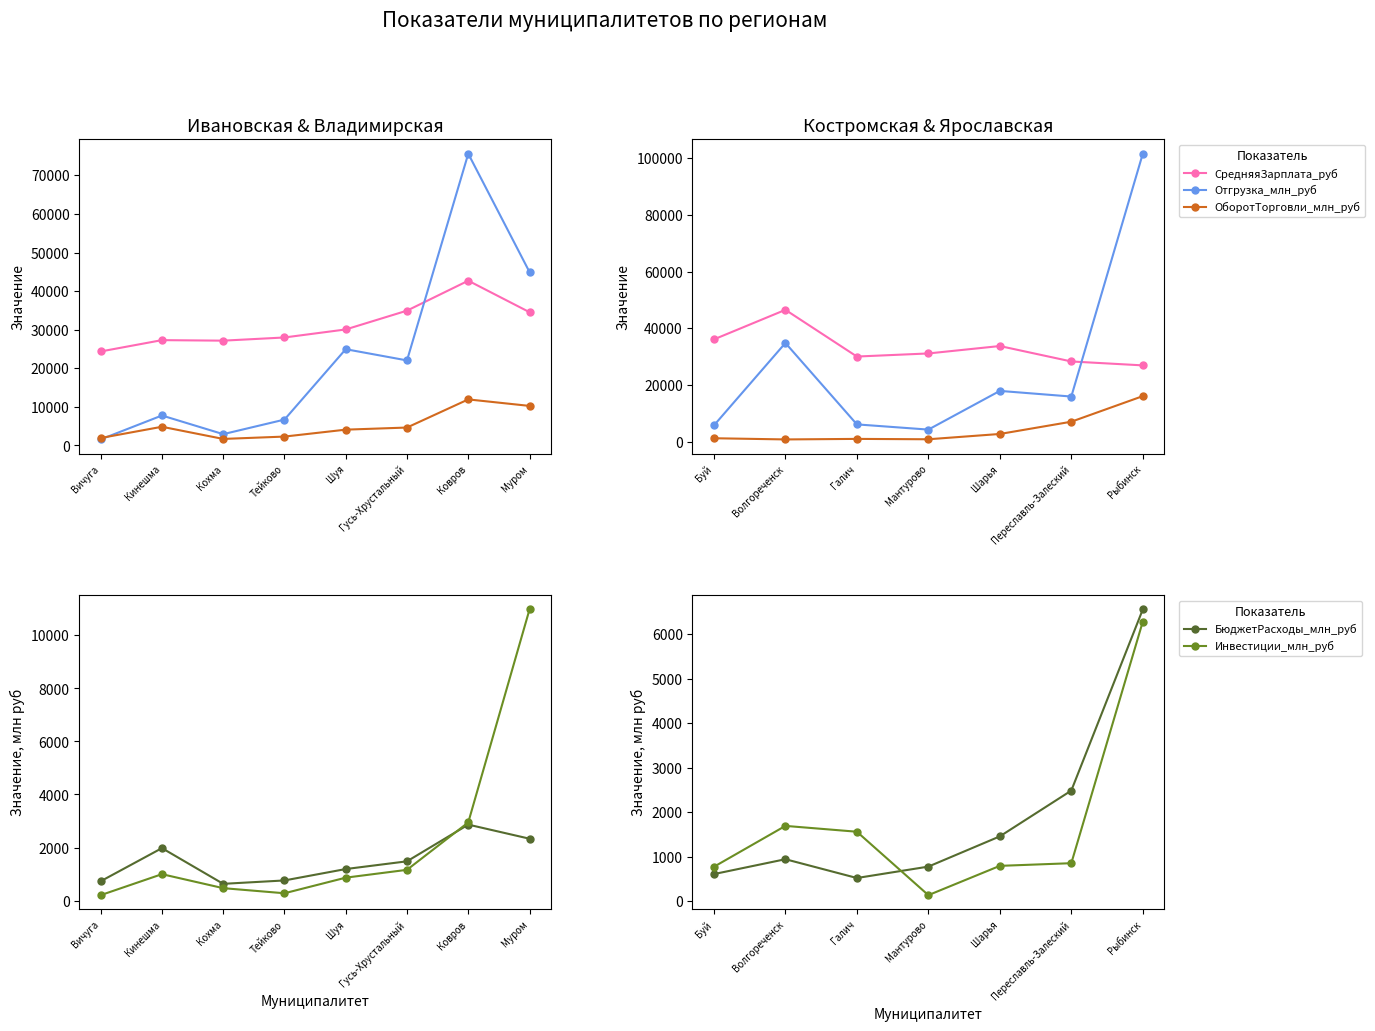

True or false: СредняяЗарплата_руб has more than 1 interior local peaks.

True